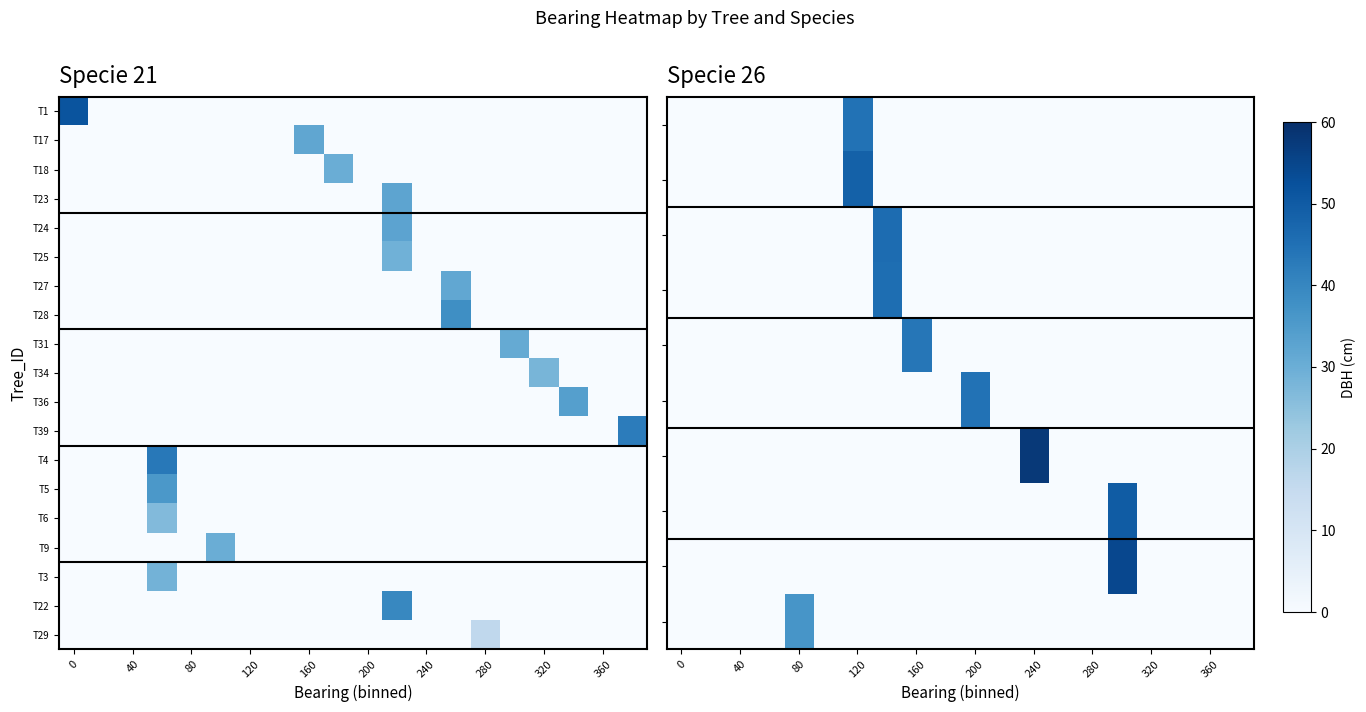

How many data points in T4 are above 0?

1